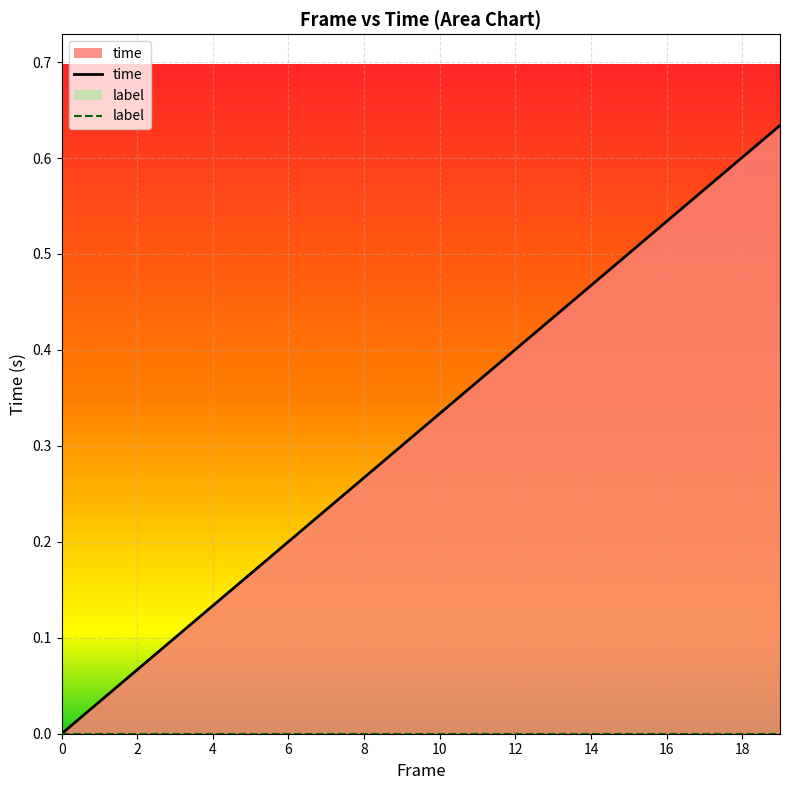

At 16, list the series in order from smallest to largest.

label, time